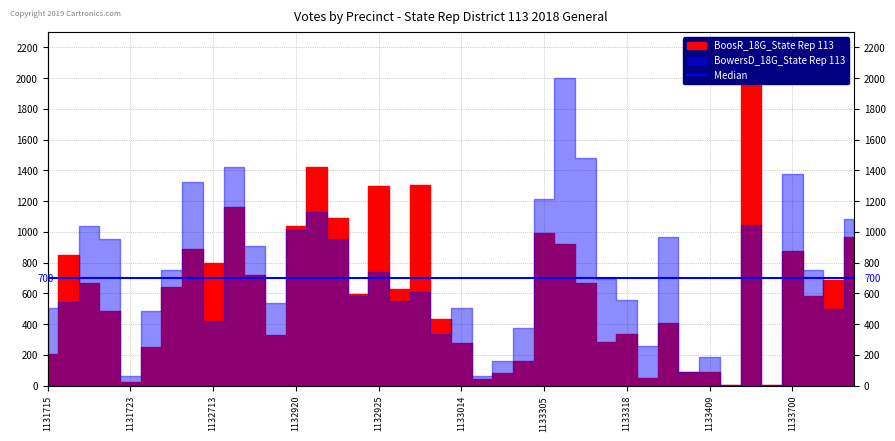

What is the difference between the maximum and minimum values in the BoosR_18G_State Rep 113 series?

2122